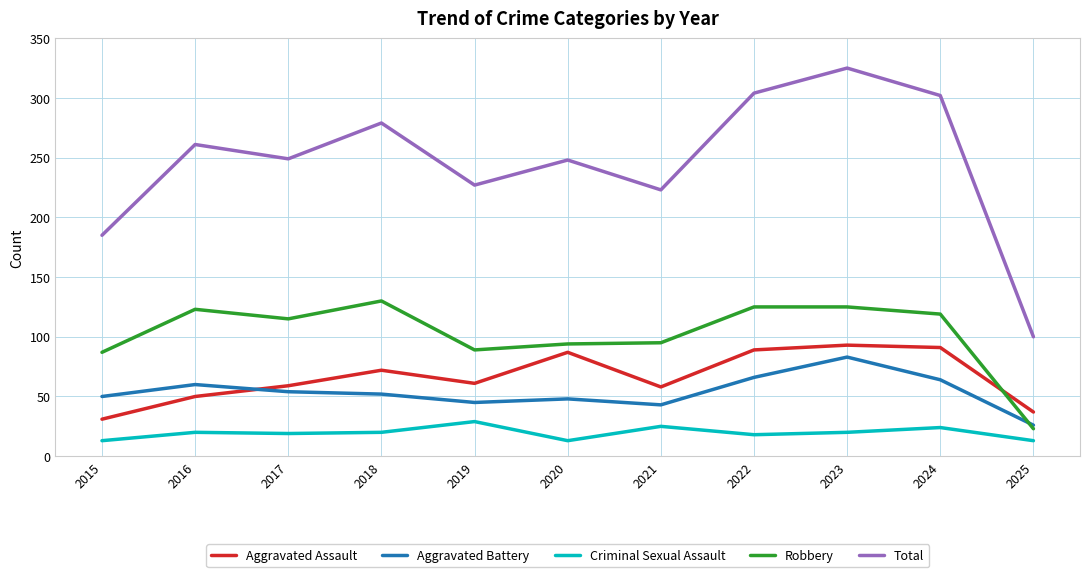

What is the difference between the second highest and minimum values in the Robbery series?

102